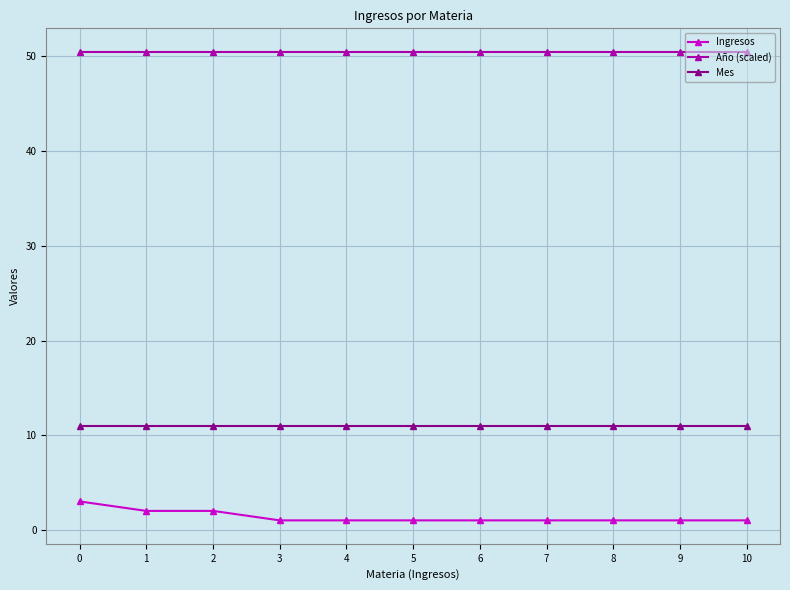

What is the smallest value displayed?

1.0